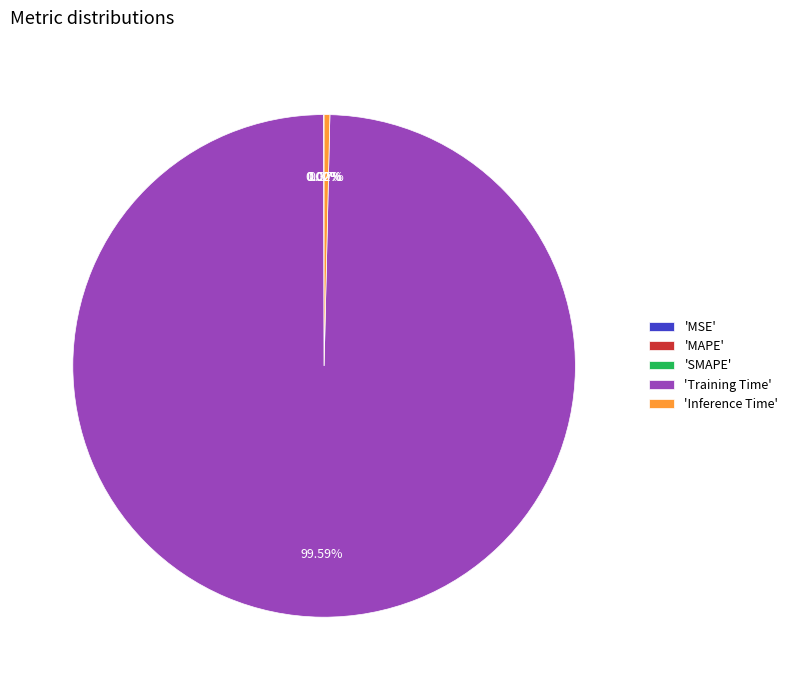

Which category has the biggest portion of the pie?

'Training Time'